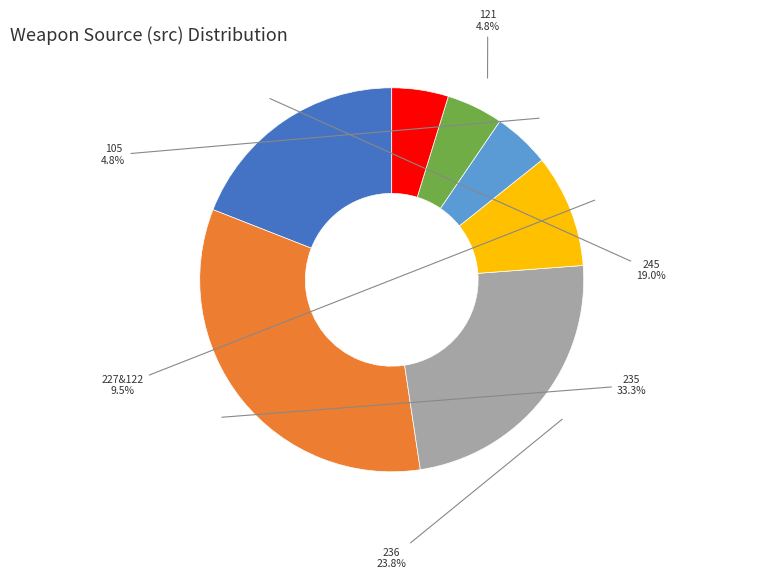

How many segments does this pie chart have?

7